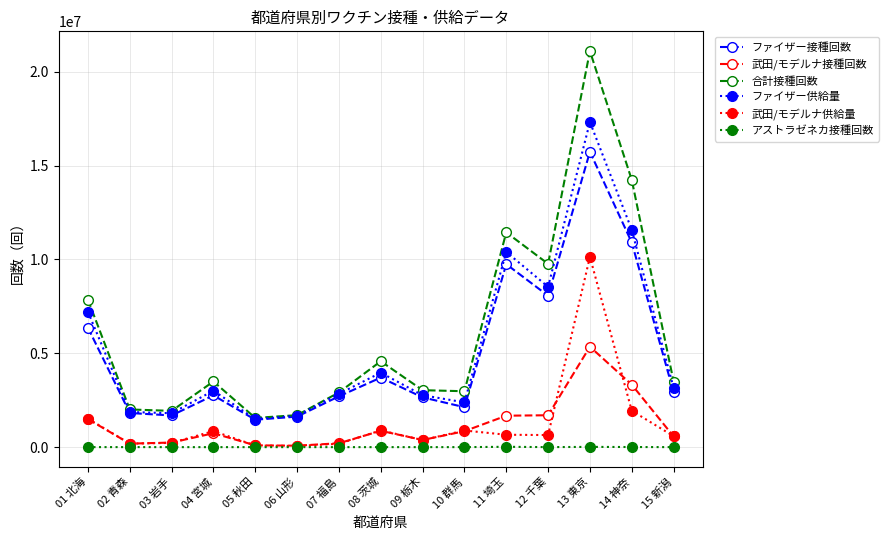

What is the total value across all series at 09 栃木?

9211086